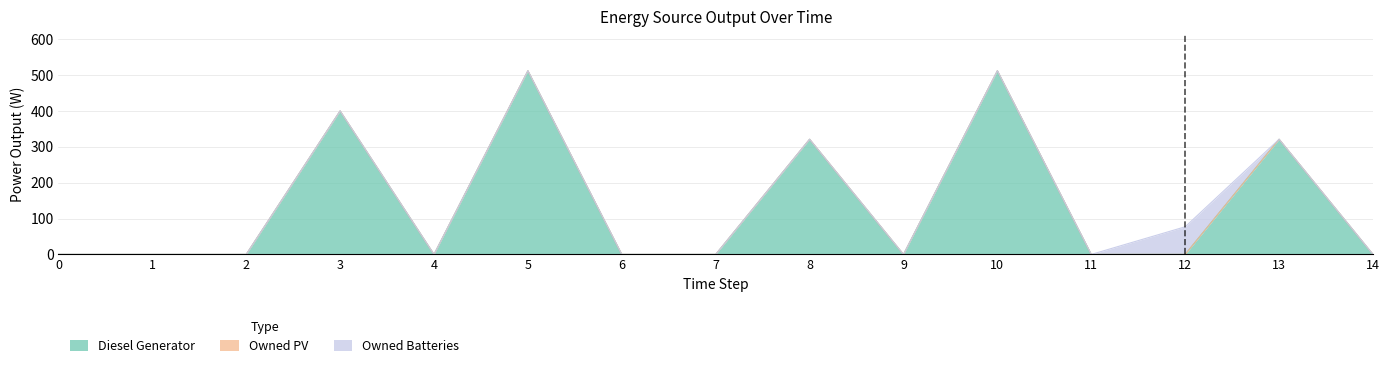

Is it true that Owned PV equals 0 at 12?

True